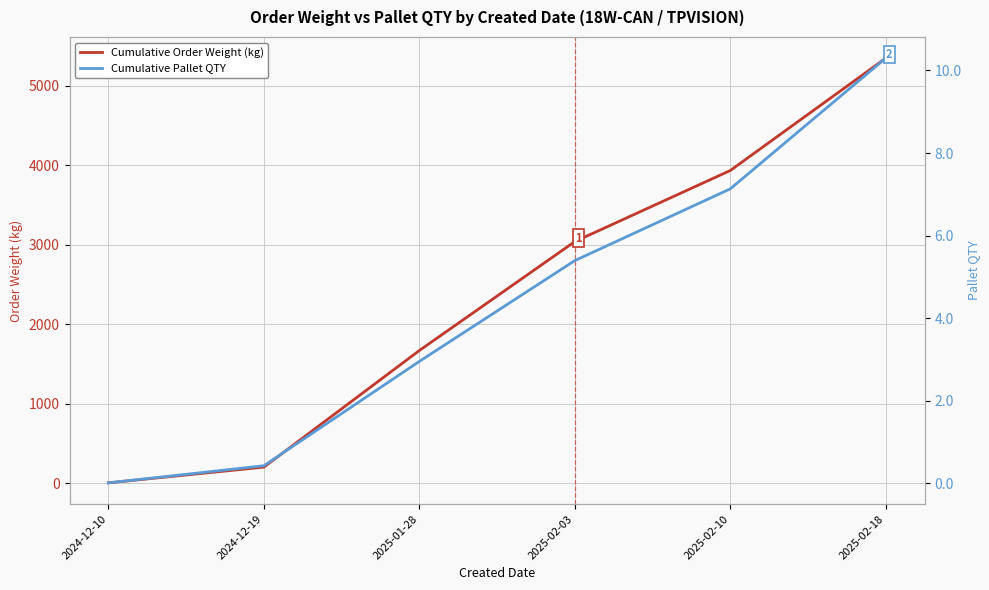

Is it true that Cumulative Pallet QTY equals 10.3 at 2025-02-18?

True